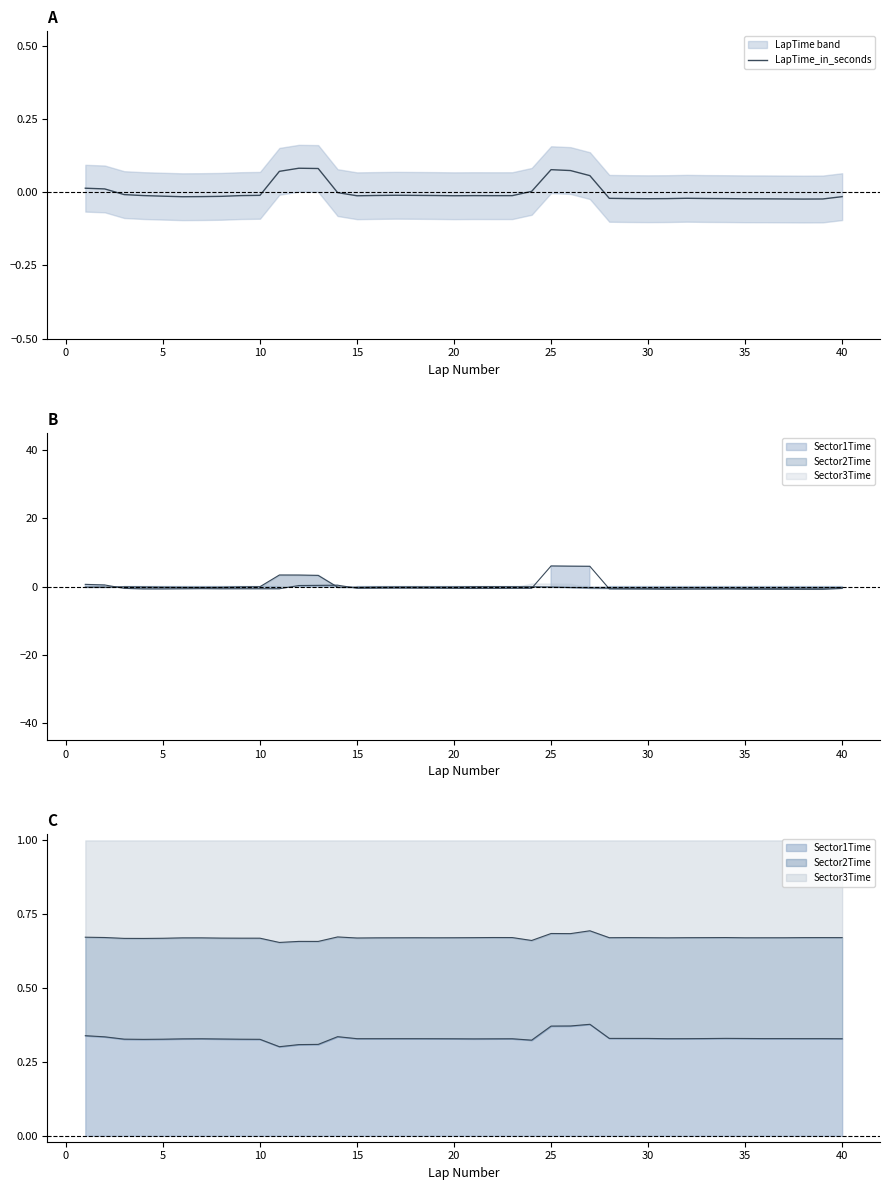

Reading left to right, what are all the values shown in this chart?

0.0	0.0	-0.0	-0.0	-0.0	-0.0	-0.0	-0.0	-0.0	-0.0	0.1	0.1	0.1	-0.0	-0.0	-0.0	-0.0	-0.0	-0.0	-0.0	-0.0	-0.0	-0.0	0.0	0.1	0.1	0.1	-0.0	-0.0	-0.0	-0.0	-0.0	-0.0	-0.0	-0.0	-0.0	-0.0	-0.0	-0.0	-0.0